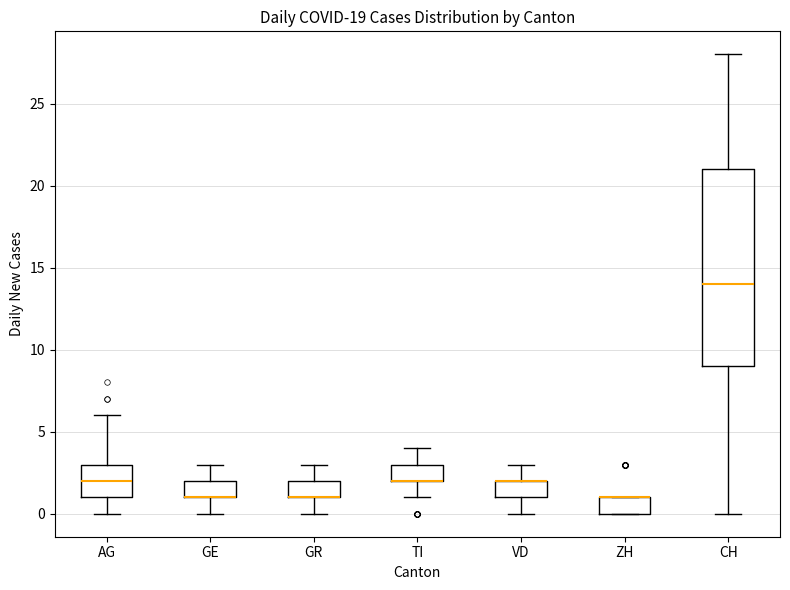

Reading left to right, transcribe this box plot: for each box, give where its median line is, the range the box spans, and where its two whiskers end, as read against the y-axis. The values are not printed on the chart, so give them approximately, as read against the axis.

AG: median 2, box 1 to 3, whiskers 0 to 6
GE: median 1 (drawn on the box's lower edge), box 1 to 2, whiskers 0 to 3
GR: median 1 (drawn on the box's lower edge), box 1 to 2, whiskers 0 to 3
TI: median 2 (drawn on the box's lower edge), box 2 to 3, whiskers 1 to 4
VD: median 2 (drawn on the box's upper edge), box 1 to 2, whiskers 0 to 3
ZH: median 1 (drawn on the box's upper edge), box 0 to 1, whiskers 0 to 1
CH: median 14, box 9 to 21, whiskers 0 to 28